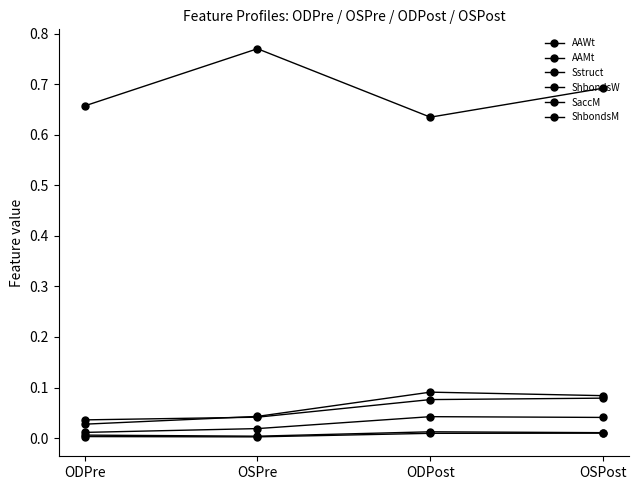

What is the label of the 4th point from the right?

ODPre